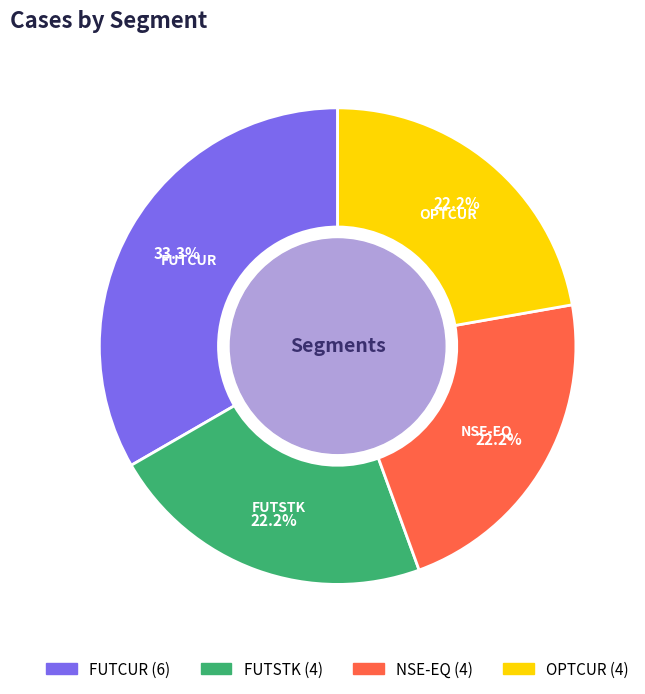

Does any single category account for the majority?

No